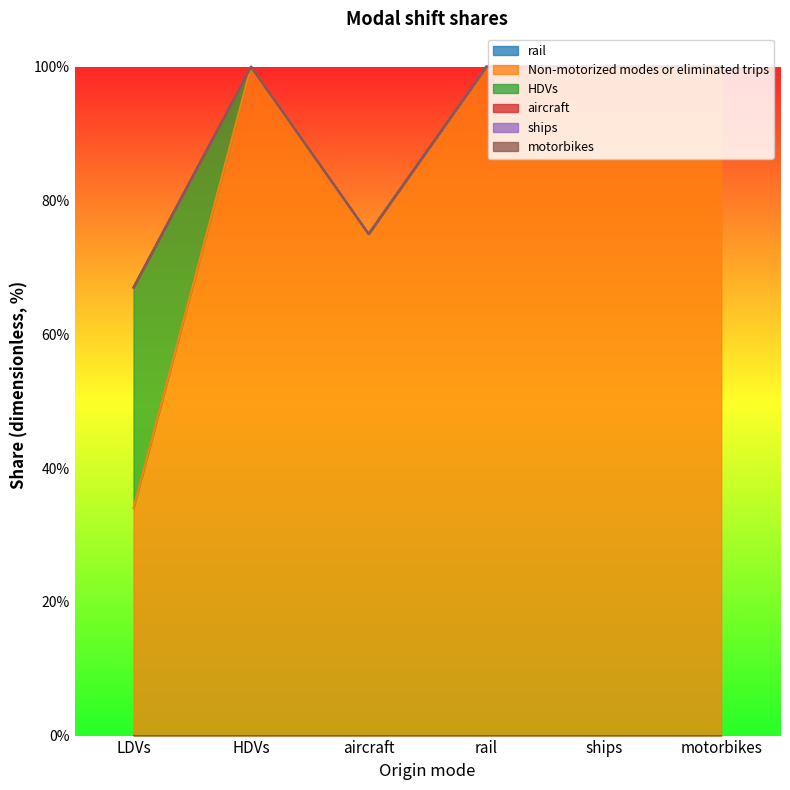

Rank the categories by Non-motorized modes or eliminated trips value from lowest to highest.

LDVs, aircraft, HDVs, rail, ships, motorbikes